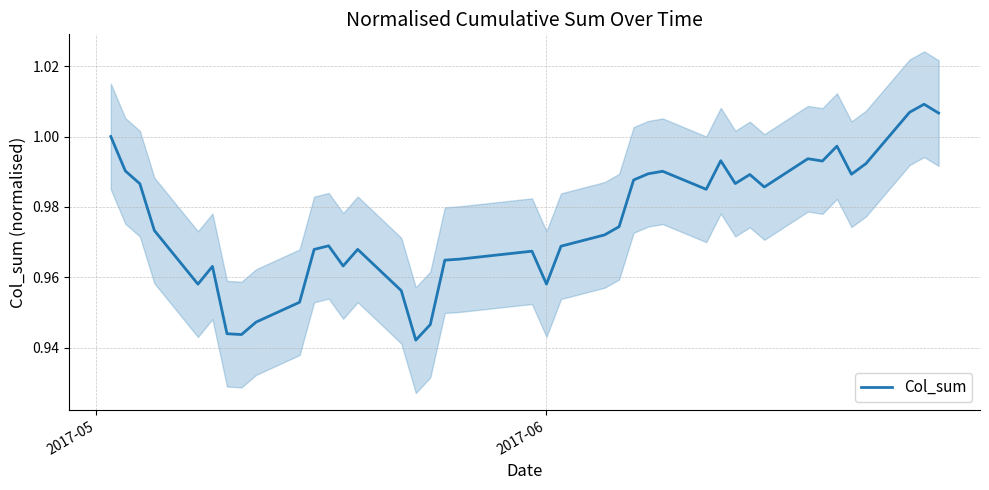

True or false: the data has more than 0 interior local peaks.

True